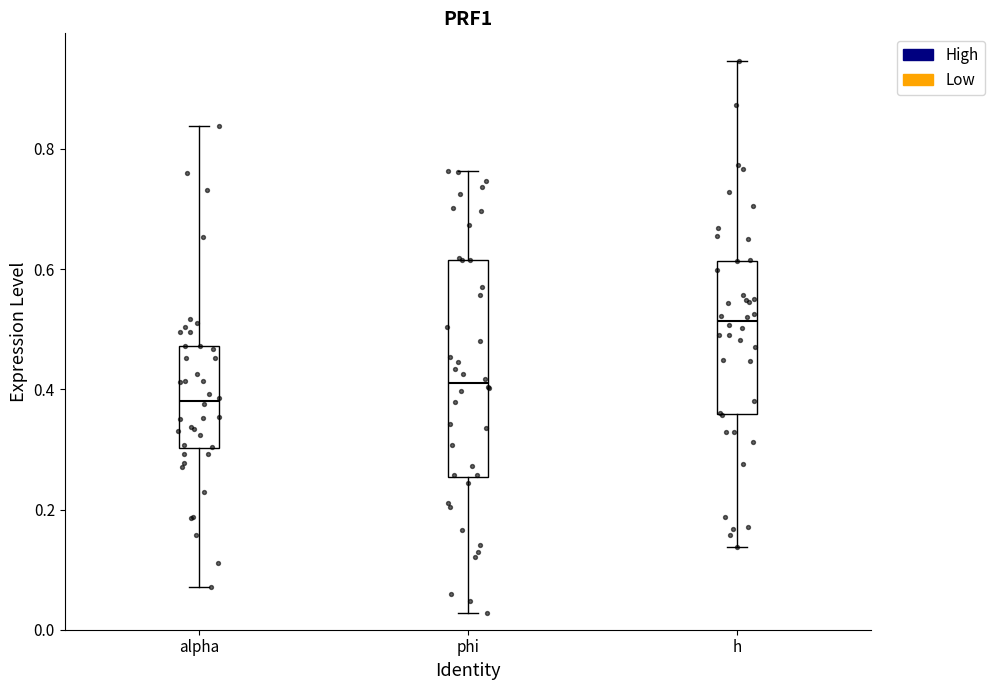

Which box has the highest median line?

h